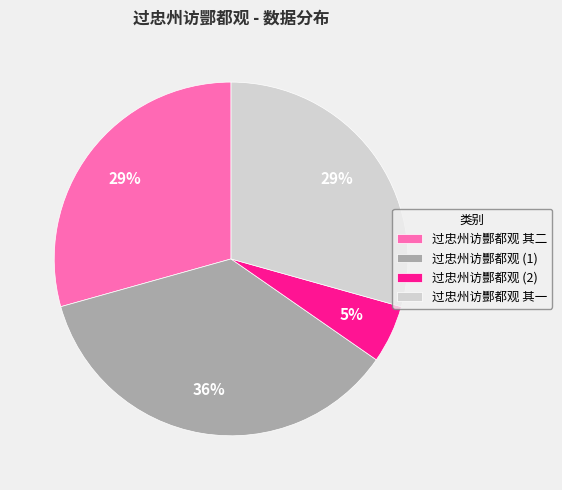

Which category has the biggest portion of the pie?

过忠州访酆都观 (1)